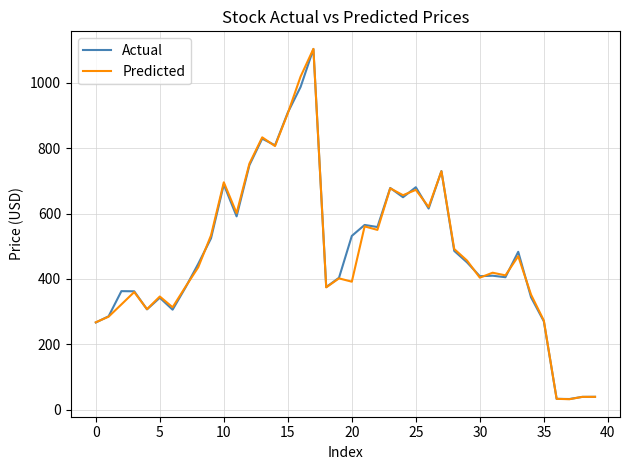

What is the difference between the second highest and minimum values in the Actual series?

955.4